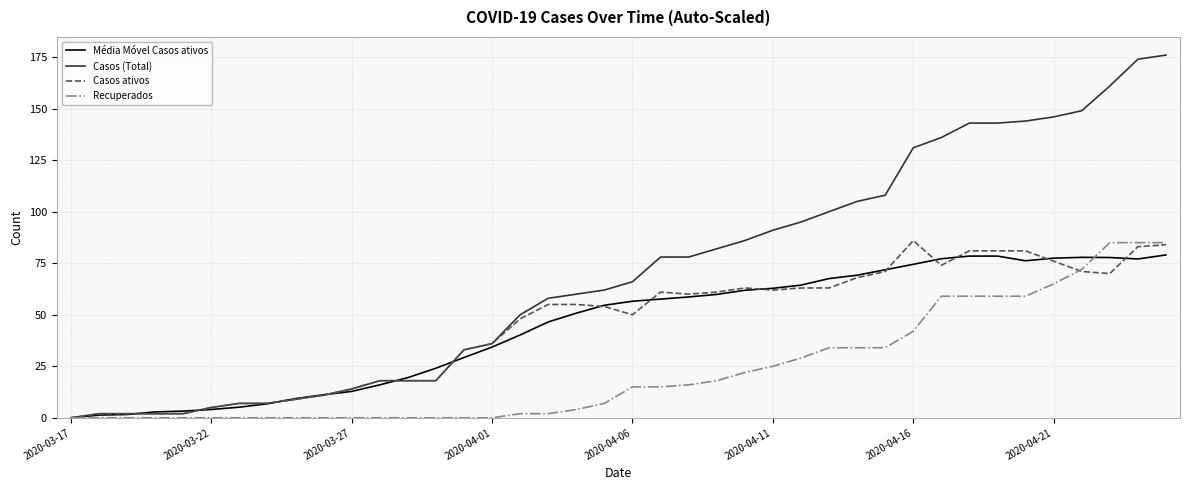

What is the maximum value for Casos (Total)?

176.0